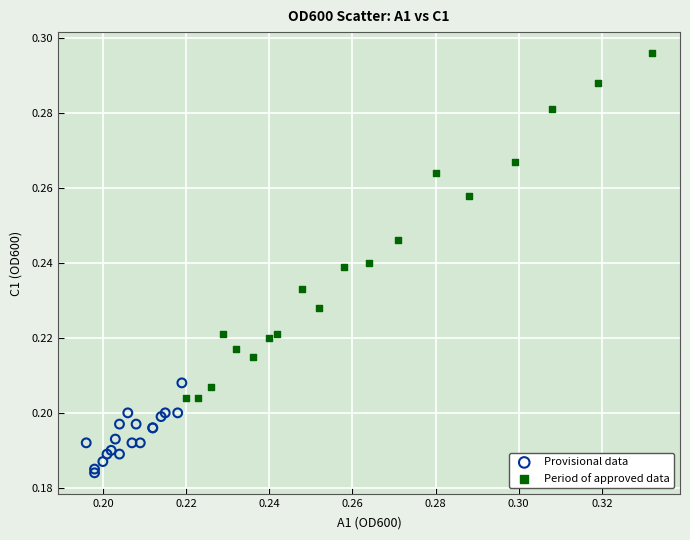

Which series contains the lowest Y value?

Provisional data